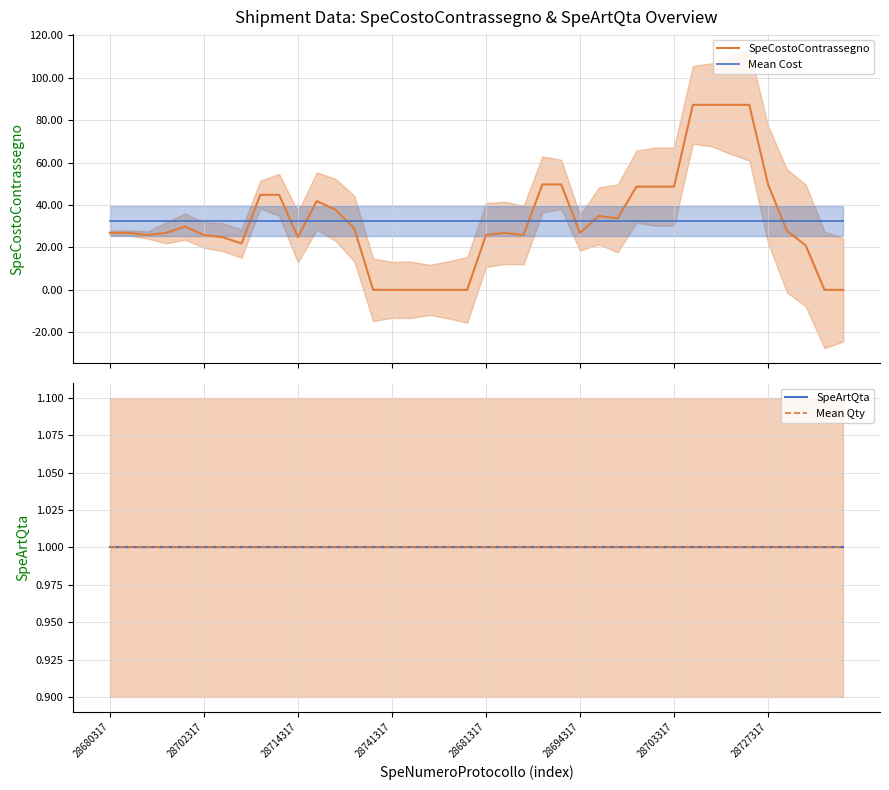

True or false: Mean Cost and SpeCostoContrassegno intersect in this chart.

True